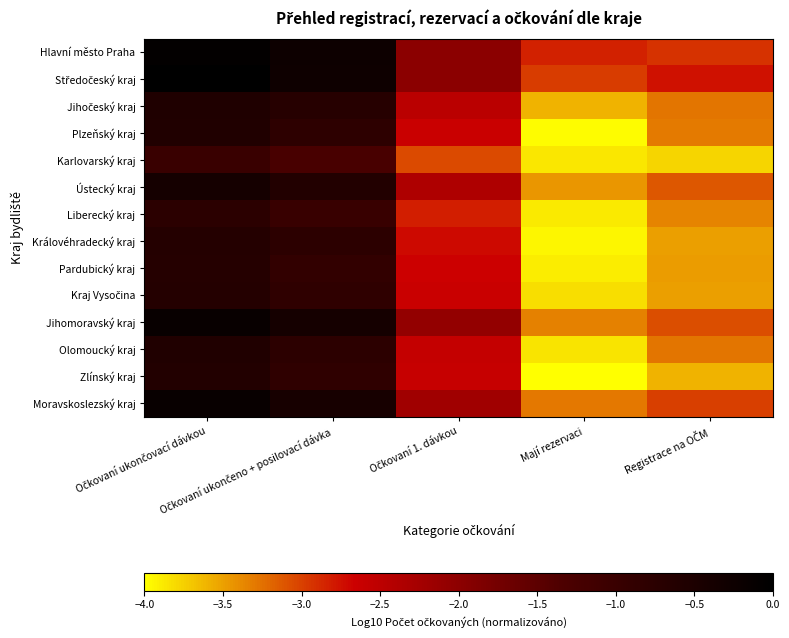

Rank the series at Očkovaní 1. dávkou from highest to lowest value.

Středočeský kraj, Hlavní město Praha, Jihomoravský kraj, Moravskoslezský kraj, Ústecký kraj, Jihočeský kraj, Olomoucký kraj, Zlínský kraj, Kraj Vysočina, Plzeňský kraj, Pardubický kraj, Královéhradecký kraj, Liberecký kraj, Karlovarský kraj